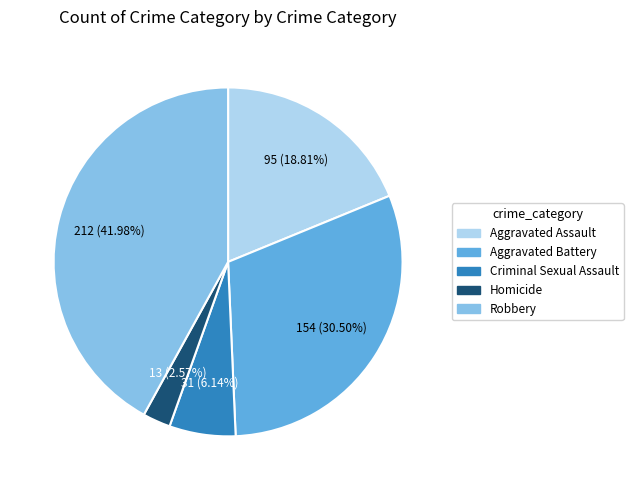

Is Criminal Sexual Assault the majority of the pie?

No